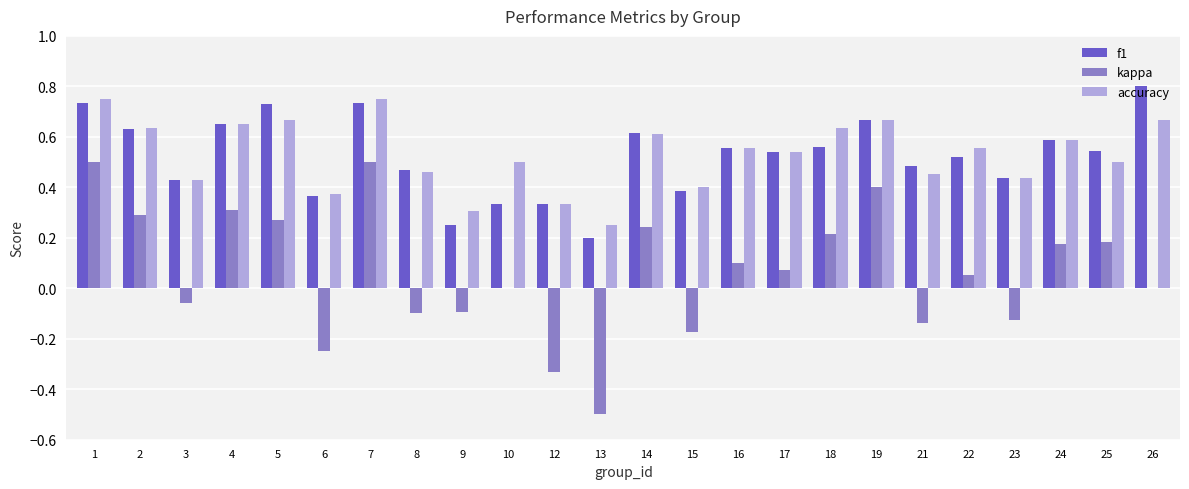

Between 13 and 26, which series saw the biggest shift?

f1